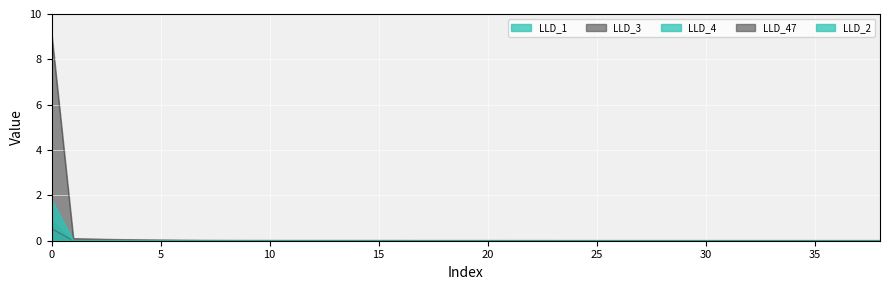

How many values in LLD_4 are above zero?

1